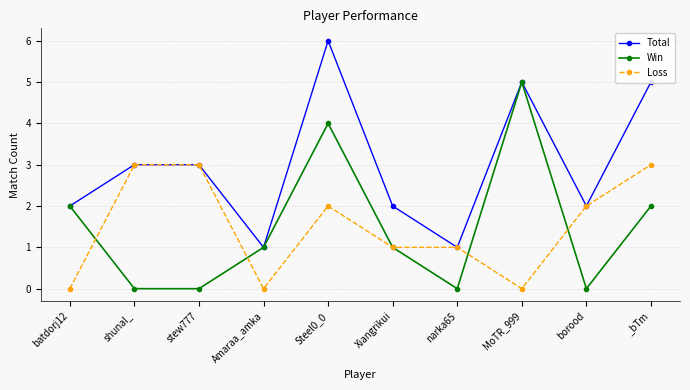

What is the label of the 1st point from the right?

_bTm